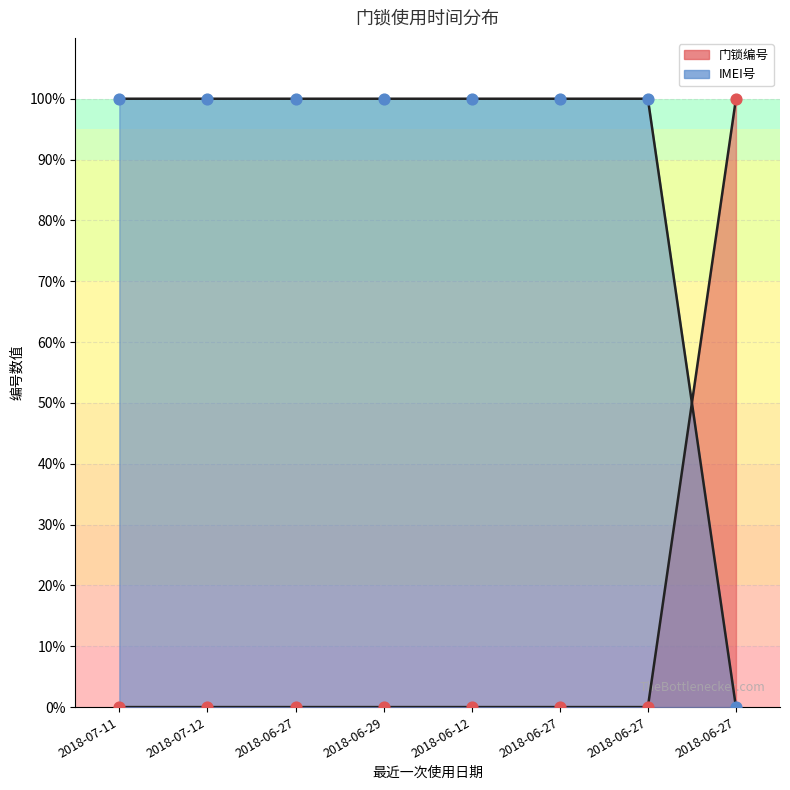

Is the value of 门锁编号 at 2018-06-29 greater than the value of IMEI号 at 2018-06-29?

No